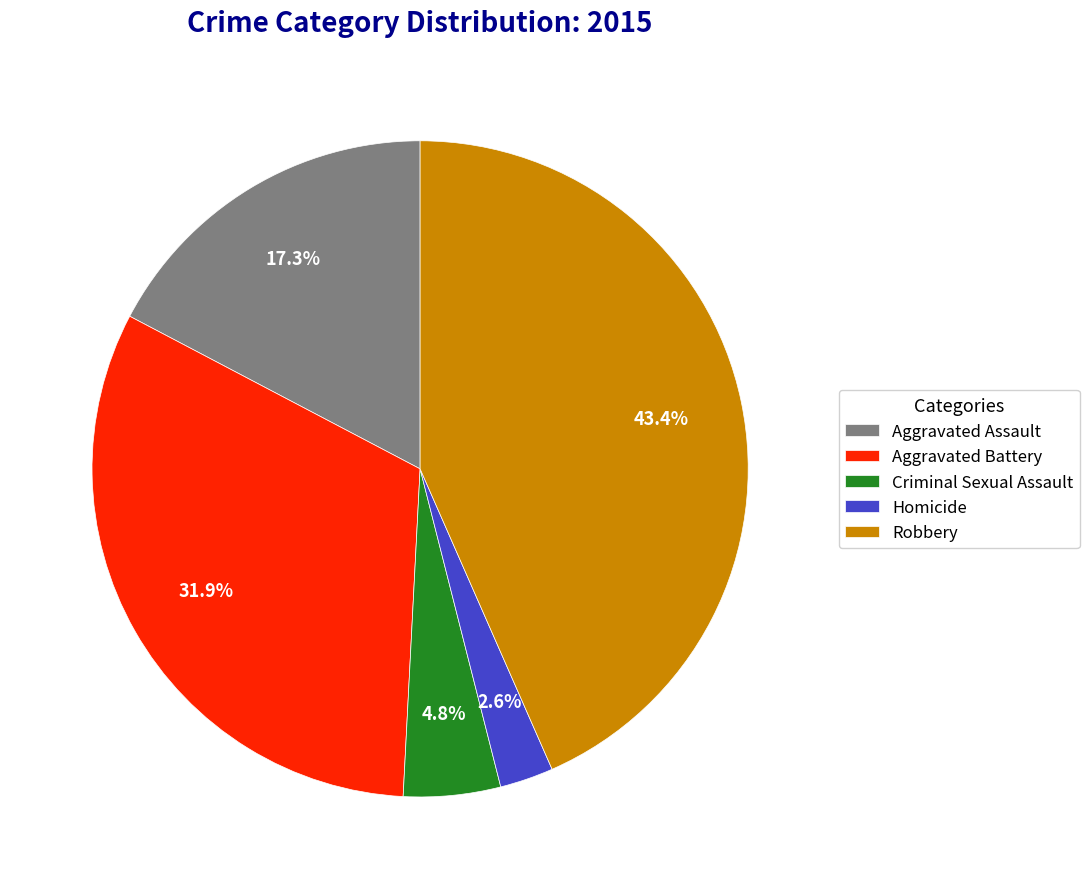

Is Homicide the majority of the pie?

No